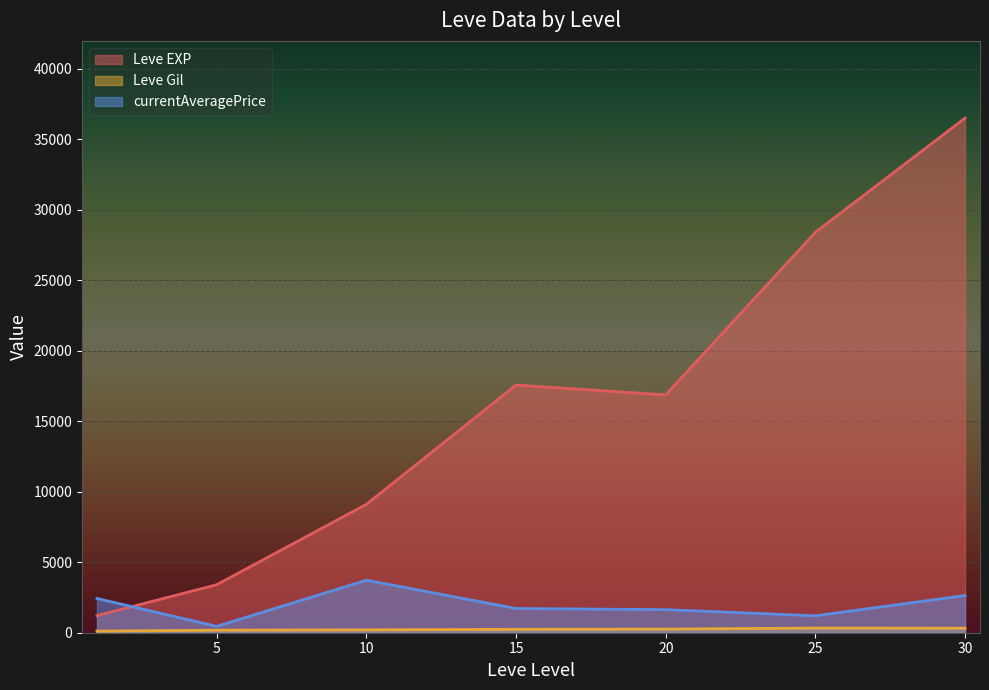

Which series has the largest total across all categories?

Leve EXP